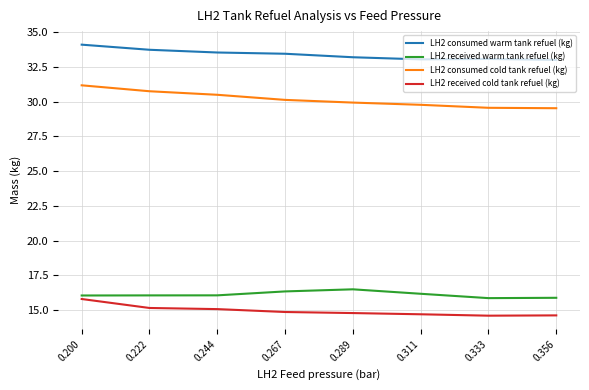

Does the chart have visible grid lines?

Yes